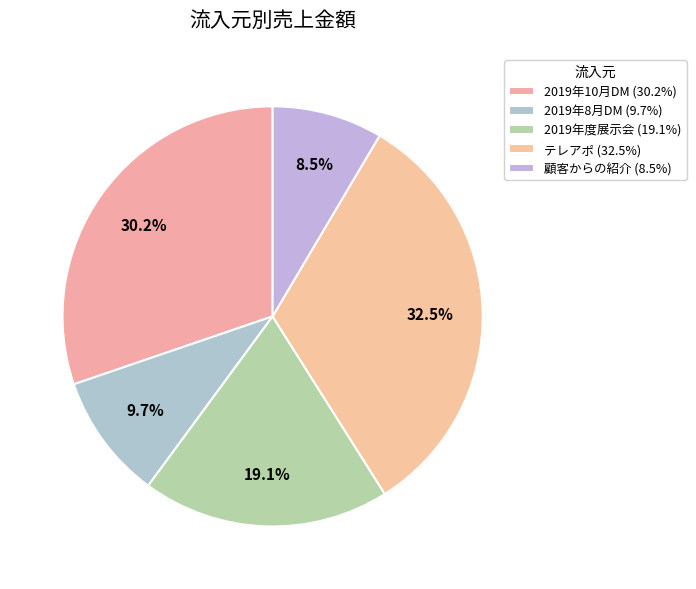

The 2019年10月DM slice represents 30% of the pie. True or false?

True